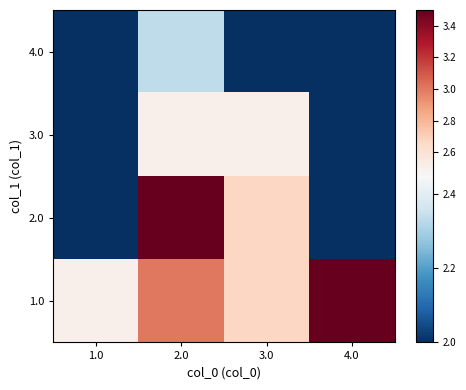

Which has a higher value, 2.0 or 1.0?

2.0